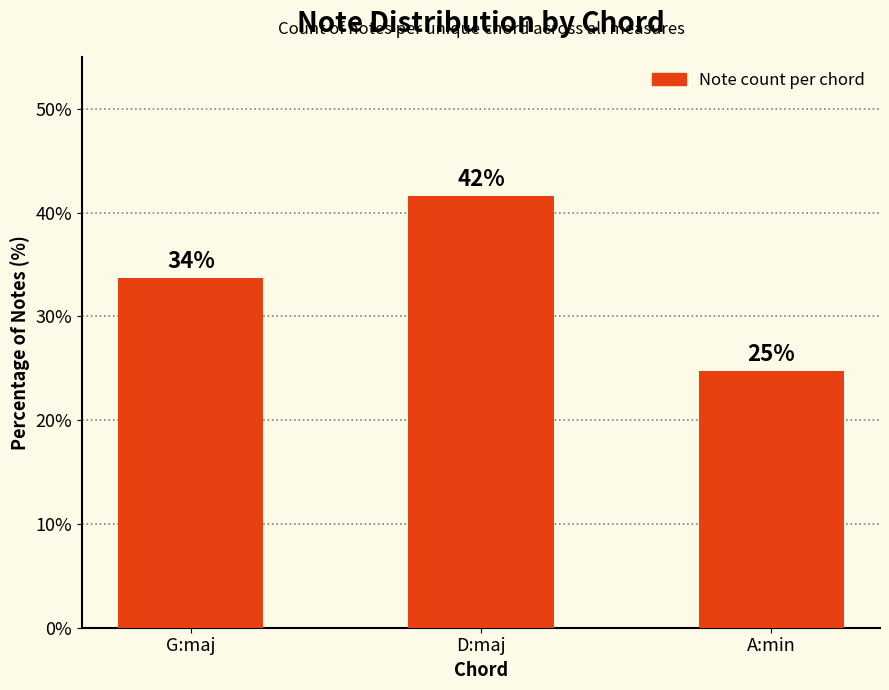

Is it true that the value at G:maj is 50.8?

False